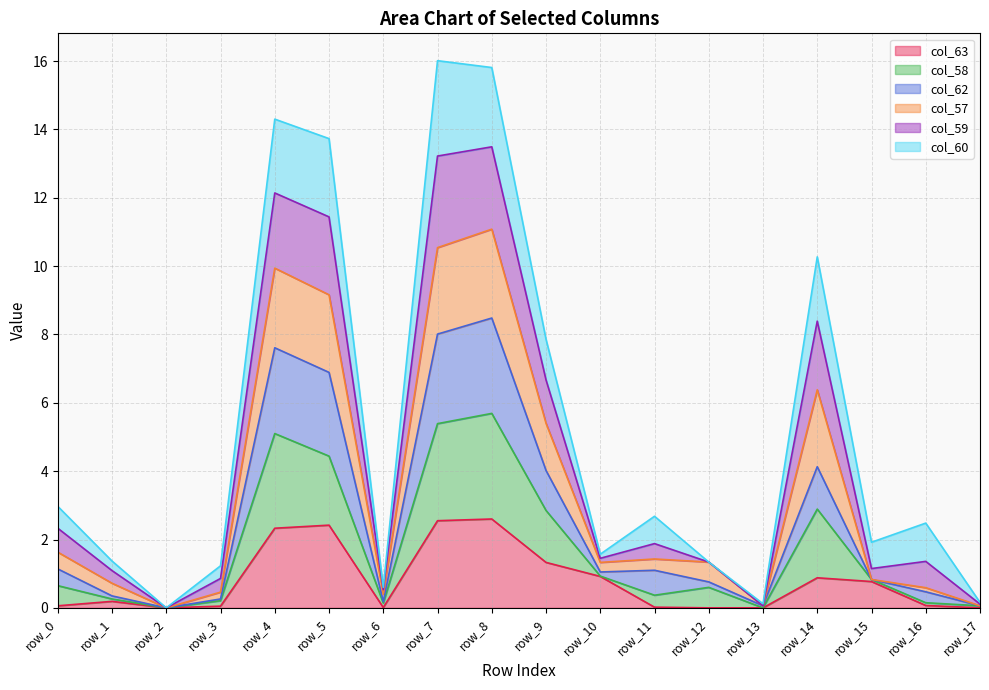

At which label does col_62 reach its minimum?

row_2